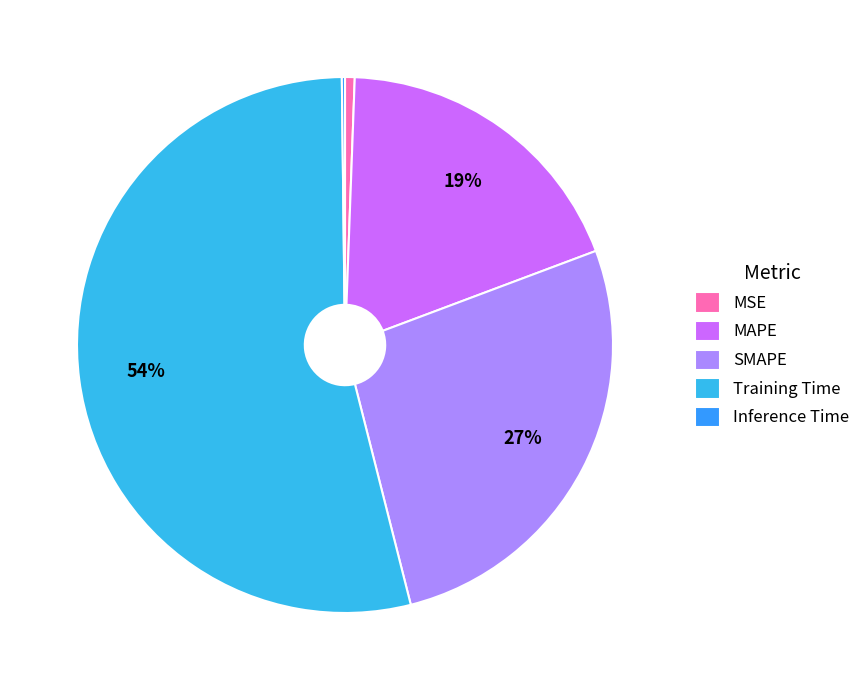

Which has a higher value, SMAPE or Inference Time?

SMAPE